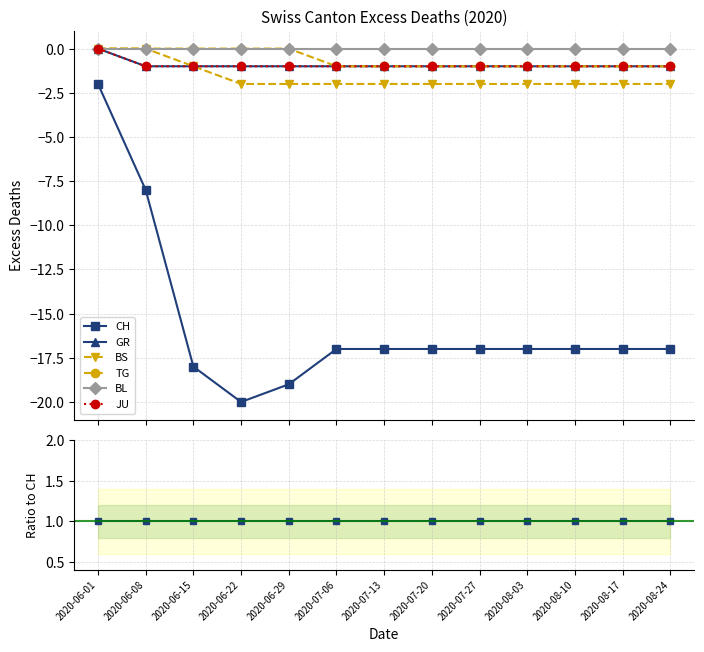

What position from the left is 2020-07-06?

6